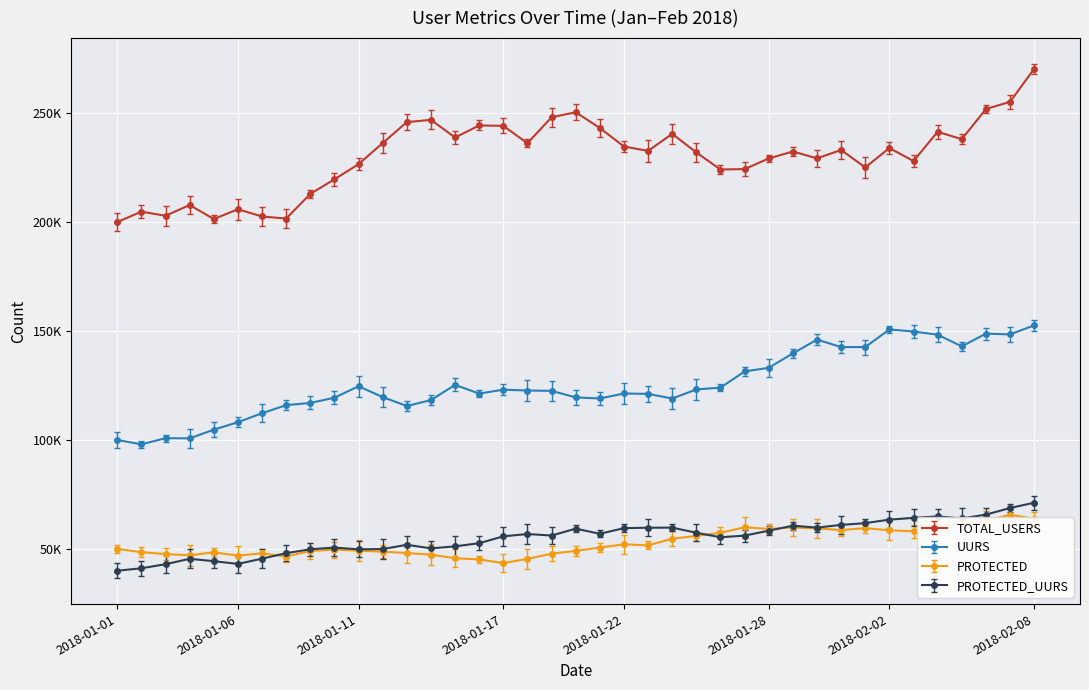

True or false: UURS and TOTAL_USERS intersect in this chart.

False